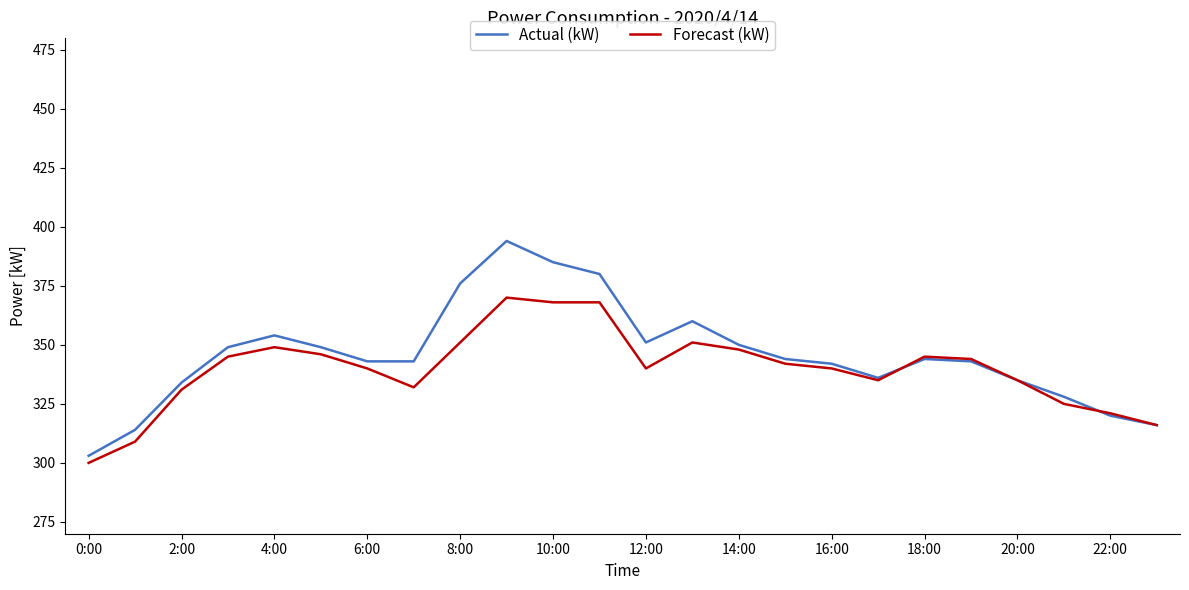

What is the lowest value of the Forecast (kW) series?

300